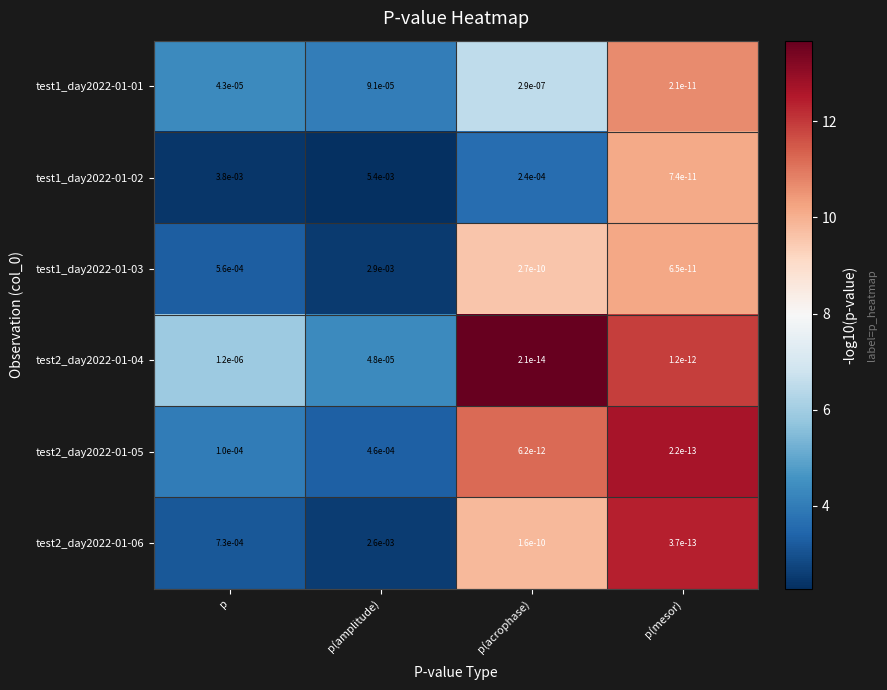

How many series are shown in this chart?

6